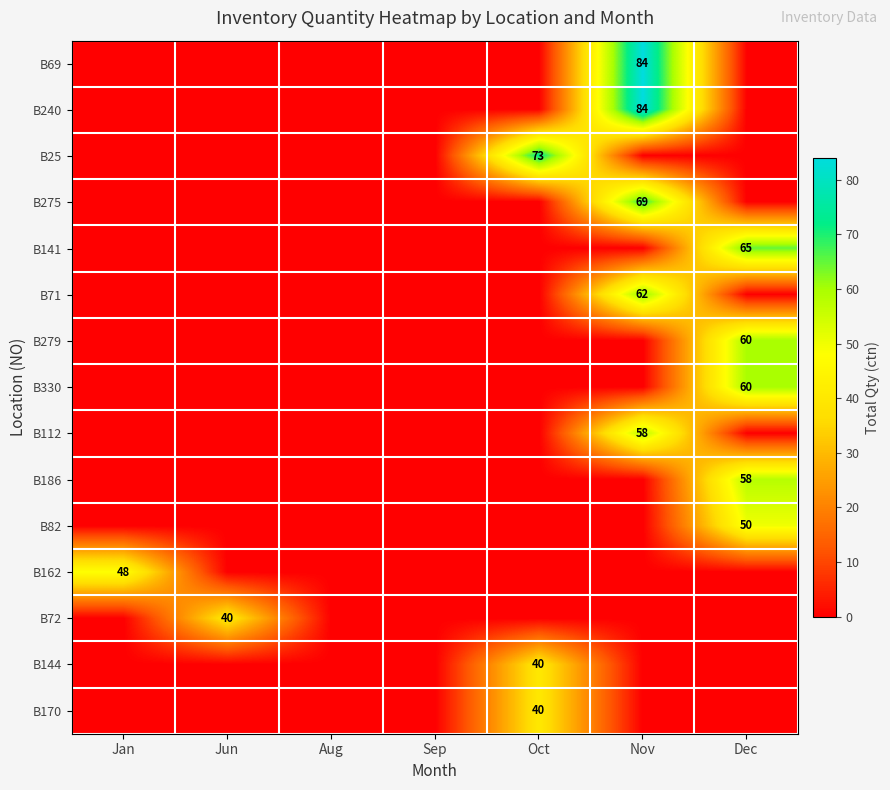

The B144 series shows 40 at Oct. True or false?

True